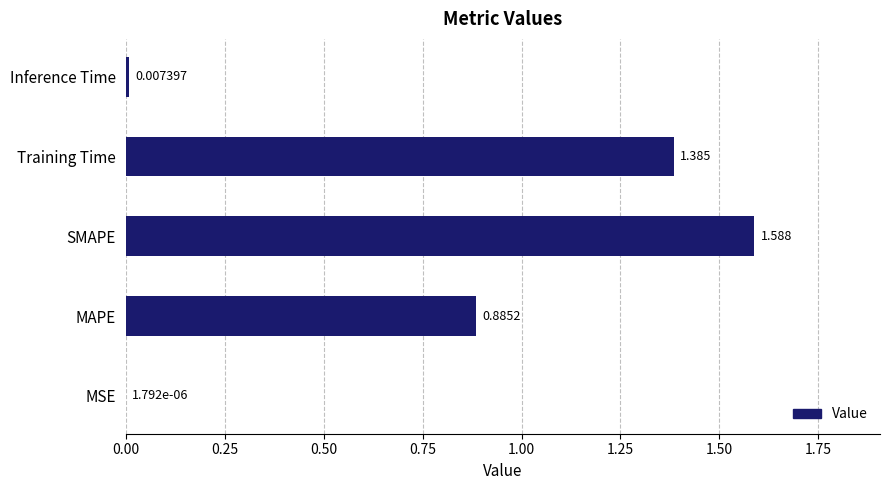

At which label is the value closest to 0?

MSE